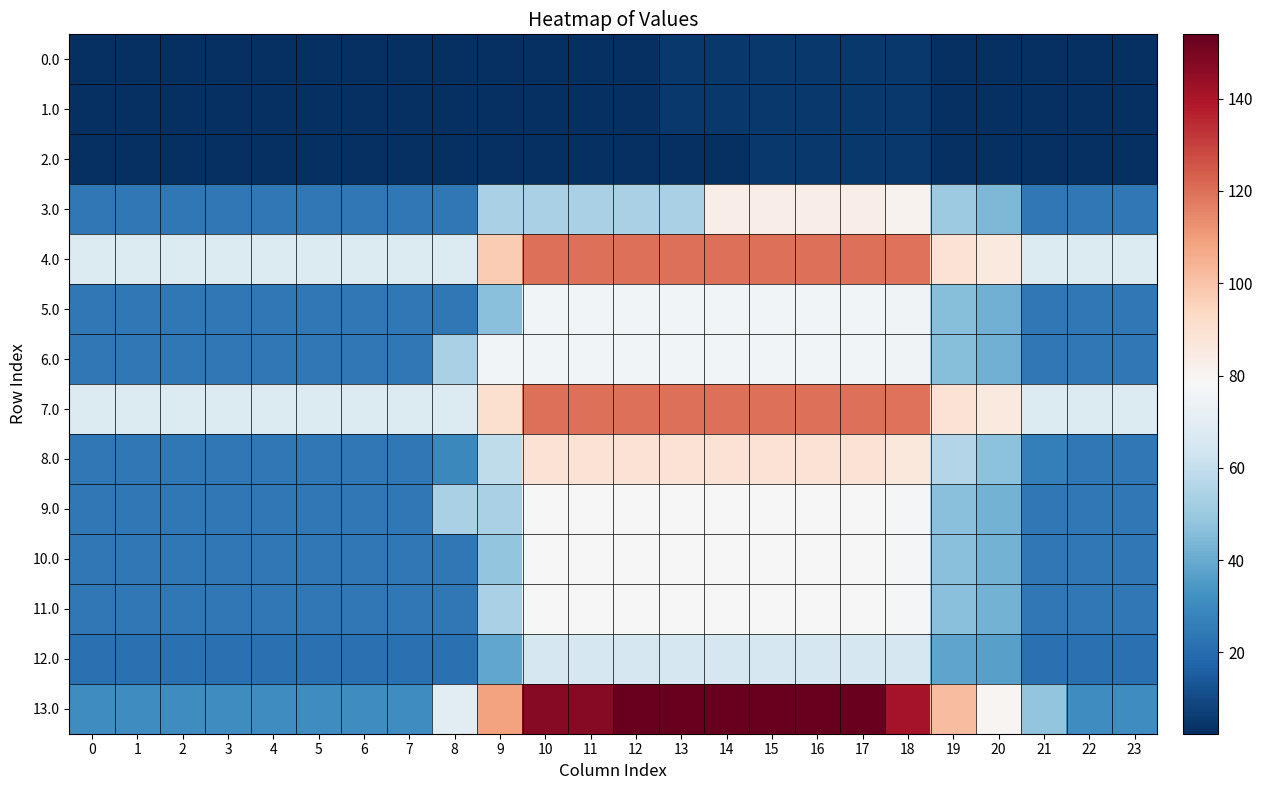

Reading left to right, extract all data points from this chart.

0.0: 0=2.4	1=2.4	2=2.4	3=2.4	4=2.4	5=2.4	6=2.4	7=2.4	8=2.4	9=2.4	10=2.4	11=2.4	12=2.4	13=5.3	14=5.3	15=5.3	16=5.3	17=5.3	18=5.3	19=2.4	20=2.4	21=2.4	22=2.4	23=2.4
1.0: 0=2.4	1=2.4	2=2.4	3=2.4	4=2.4	5=2.4	6=2.4	7=2.4	8=2.4	9=2.4	10=2.4	11=2.4	12=2.4	13=5.3	14=5.3	15=5.3	16=5.3	17=5.3	18=5.3	19=2.4	20=2.4	21=2.4	22=2.4	23=2.4
2.0: 0=2.4	1=2.4	2=2.4	3=2.4	4=2.4	5=2.4	6=2.4	7=2.4	8=2.4	9=2.4	10=2.4	11=2.4	12=2.4	13=2.4	14=2.4	15=5.3	16=5.3	17=5.3	18=5.3	19=2.4	20=2.4	21=2.4	22=2.4	23=2.4
3.0: 0=24.0	1=24.0	2=24.0	3=24.0	4=24.0	5=24.0	6=24.0	7=24.0	8=24.0	9=53.3	10=53.3	11=53.3	12=53.3	13=53.3	14=83.0	15=83.0	16=83.0	17=83.0	18=80.9	19=50.7	20=43.8	21=24.2	22=24.0	23=24.0
4.0: 0=67.6	1=67.6	2=67.6	3=67.6	4=67.6	5=67.6	6=67.6	7=67.6	8=67.6	9=97.3	10=120.0	11=120.0	12=120.0	13=120.0	14=120.0	15=120.0	16=120.0	17=120.0	18=119.1	19=89.4	20=85.6	21=67.6	22=67.6	23=67.6
5.0: 0=24.0	1=24.0	2=24.0	3=24.0	4=24.0	5=24.0	6=24.0	7=24.0	8=24.0	9=46.7	10=76.4	11=76.4	12=76.4	13=76.4	14=76.4	15=76.4	16=76.4	17=76.4	18=75.5	19=45.8	20=41.9	21=24.0	22=24.0	23=24.0
6.0: 0=24.0	1=24.0	2=24.0	3=24.0	4=24.0	5=24.0	6=24.0	7=24.0	8=53.7	9=76.4	10=76.4	11=76.4	12=76.4	13=76.4	14=76.4	15=76.4	16=76.4	17=76.4	18=75.5	19=45.8	20=41.9	21=24.0	22=24.0	23=24.0
7.0: 0=67.6	1=67.6	2=67.6	3=67.6	4=67.6	5=67.6	6=67.6	7=67.6	8=67.6	9=90.3	10=120.0	11=120.0	12=120.0	13=120.0	14=120.0	15=120.0	16=120.0	17=120.0	18=119.1	19=89.4	20=85.6	21=67.6	22=67.6	23=67.6
8.0: 0=24.0	1=24.0	2=24.0	3=24.0	4=24.0	5=24.0	6=24.0	7=24.0	8=29.5	9=59.2	10=88.9	11=88.9	12=88.9	13=88.9	14=88.9	15=88.9	16=88.9	17=88.9	18=86.2	19=55.9	20=47.2	21=26.6	22=24.0	23=24.0
9.0: 0=24.0	1=24.0	2=24.0	3=24.0	4=24.0	5=24.0	6=24.0	7=24.0	8=53.7	9=53.7	10=77.8	11=77.8	12=77.8	13=77.8	14=77.8	15=77.8	16=77.8	17=77.8	18=76.8	19=46.6	20=42.4	21=24.0	22=24.0	23=24.0
10.0: 0=24.0	1=24.0	2=24.0	3=24.0	4=24.0	5=24.0	6=24.0	7=24.0	8=24.0	9=48.1	10=77.8	11=77.8	12=77.8	13=77.8	14=77.8	15=77.8	16=77.8	17=77.8	18=76.8	19=46.6	20=42.4	21=24.0	22=24.0	23=24.0
11.0: 0=24.0	1=24.0	2=24.0	3=24.0	4=24.0	5=24.0	6=24.0	7=24.0	8=24.0	9=53.7	10=77.8	11=77.8	12=77.8	13=77.8	14=77.8	15=77.8	16=77.8	17=77.8	18=76.8	19=46.6	20=42.4	21=24.0	22=24.0	23=24.0
12.0: 0=21.6	1=21.6	2=21.6	3=21.6	4=21.6	5=21.6	6=21.6	7=21.6	8=21.6	9=38.6	10=65.3	11=65.3	12=65.3	13=65.3	14=65.3	15=65.3	16=65.3	17=65.3	18=65.3	19=38.2	20=36.9	21=21.6	22=21.6	23=21.6
13.0: 0=31.2	1=31.2	2=31.2	3=31.2	4=31.2	5=31.2	6=31.2	7=31.2	8=69.8	9=108.4	10=147.0	11=147.0	12=153.9	13=153.9	14=153.9	15=153.9	16=153.9	17=153.9	18=140.9	19=101.6	20=79.7	21=48.1	22=31.2	23=31.2